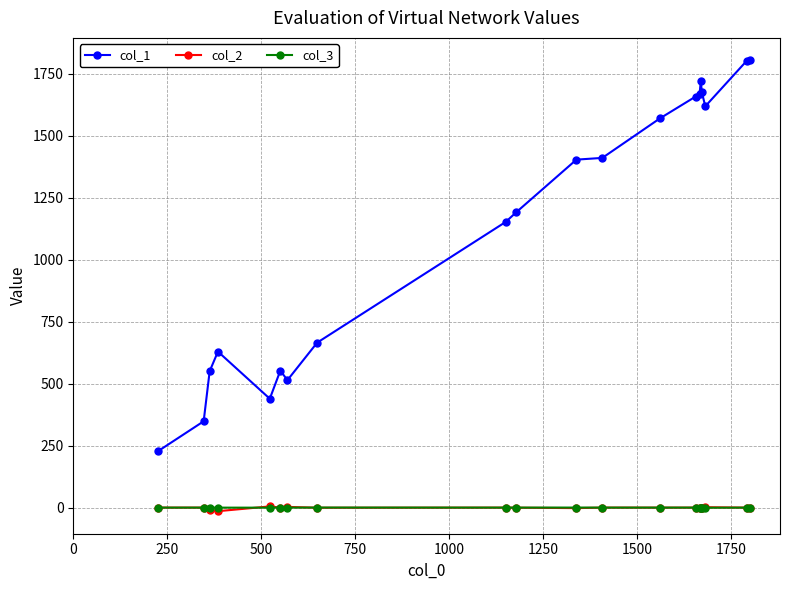

At how many categories does at least one series exceed 831?

12